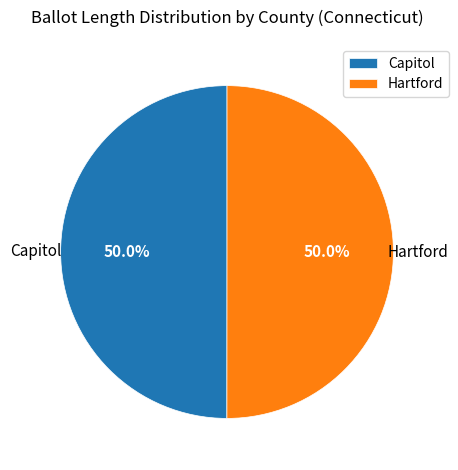

How many segments does this pie chart have?

2